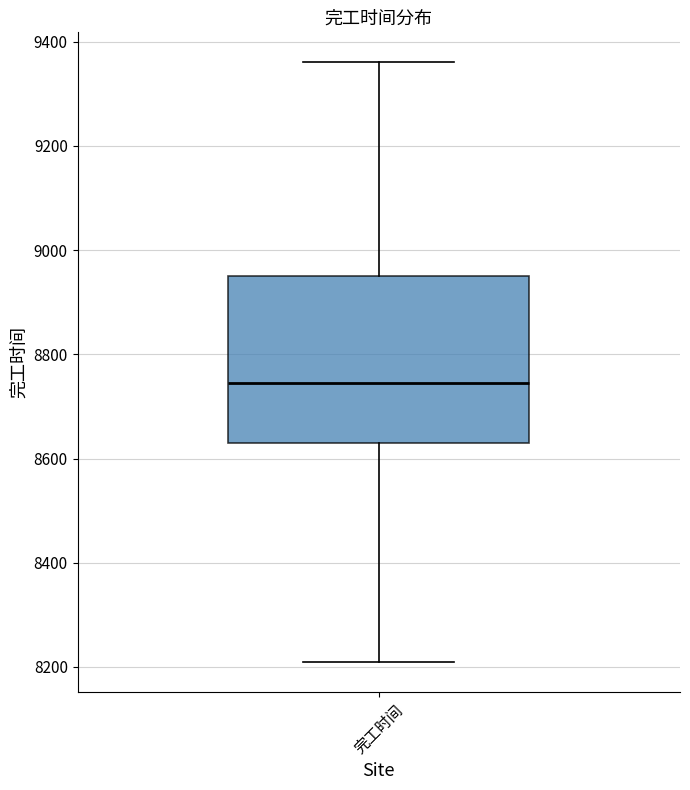

Transcribe this box plot: give where the median line is, the range the box spans, and where the two whiskers end, as read against the y-axis. The values are not printed on the chart, so give them approximately, as read against the axis.

median 8740, box 8640 to 8940, whiskers 8220 to 9360